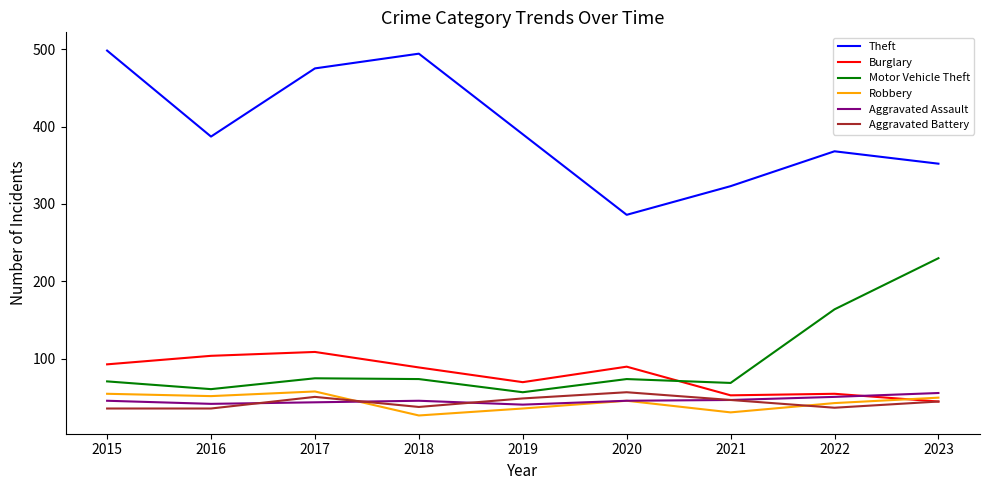

Is this an area chart (filled region under the line)?

No